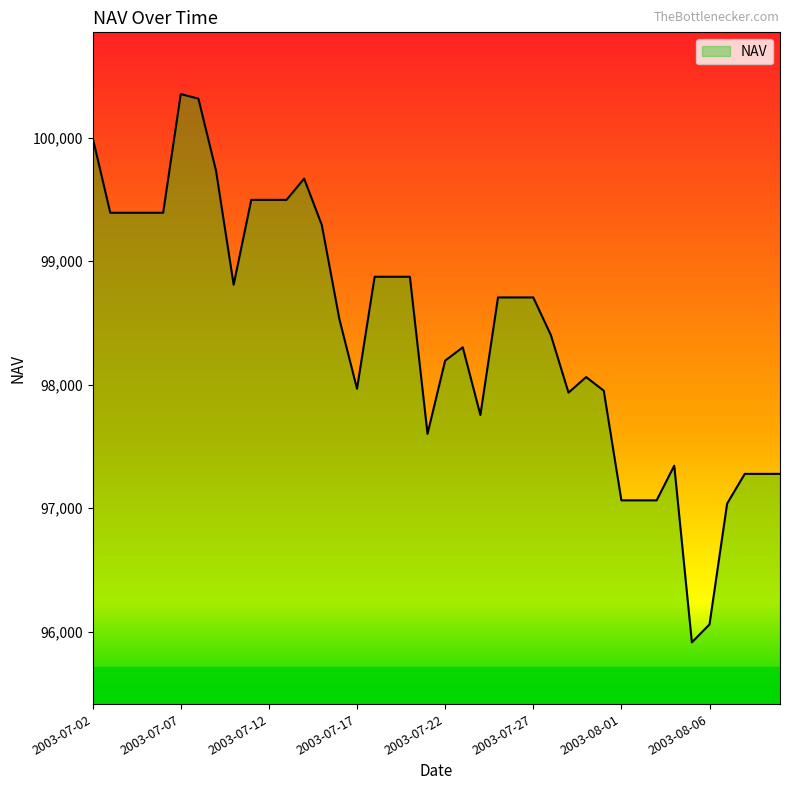

What is the difference between the maximum and minimum values?

4439.6